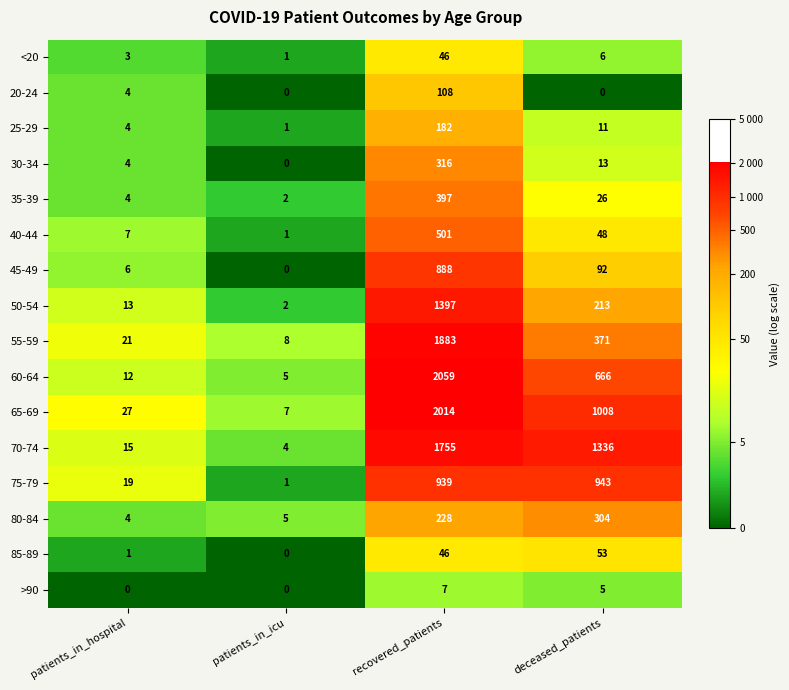

What is the difference between the second highest and minimum values in the 50-54 series?

211